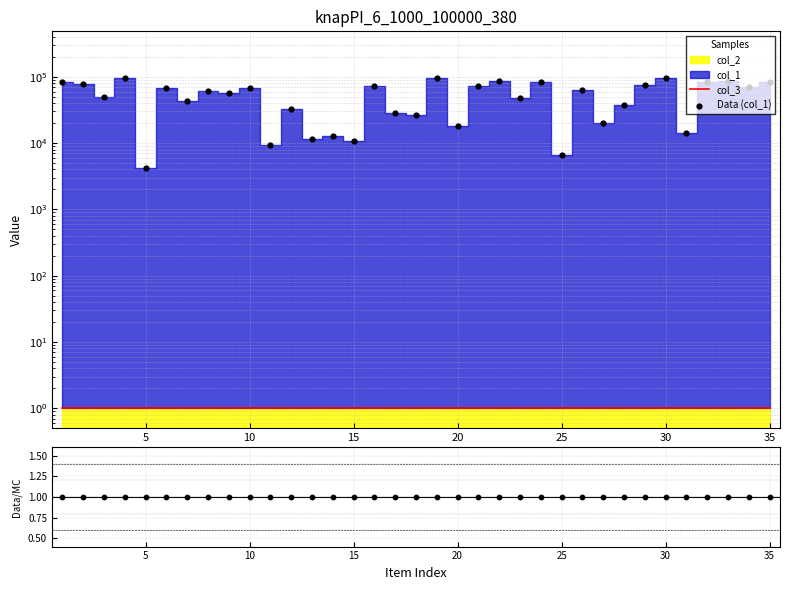

Which series reaches the minimum Y coordinate?

col_3